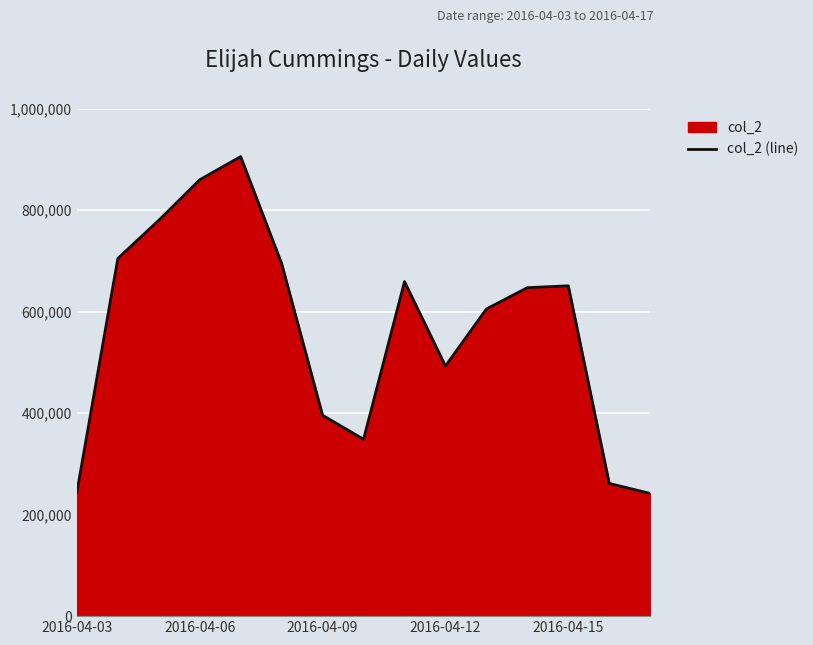

The value at 2016-04-09 is 395835. True or false?

True